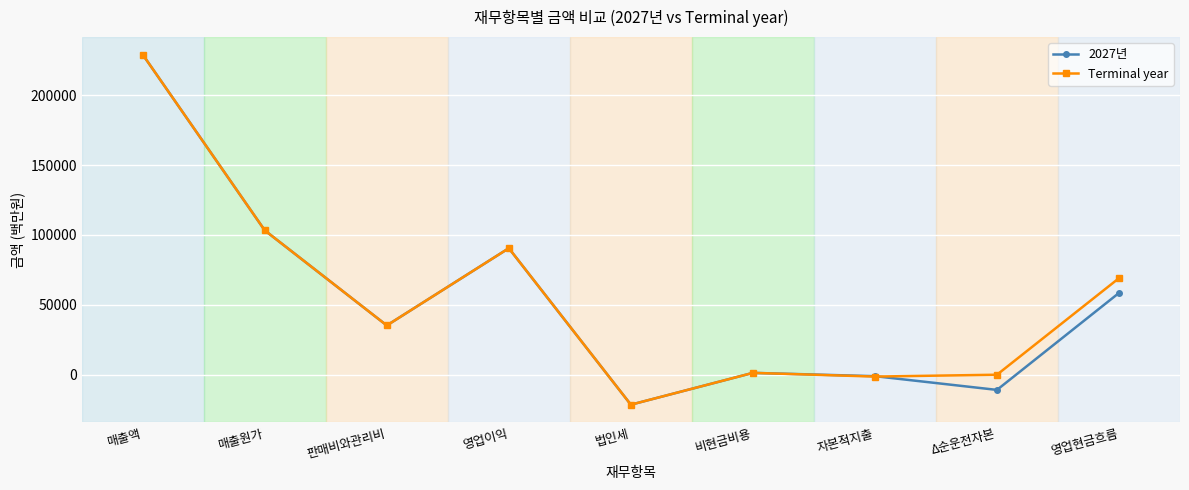

What are all the series names shown in the legend?

2027년, Terminal year